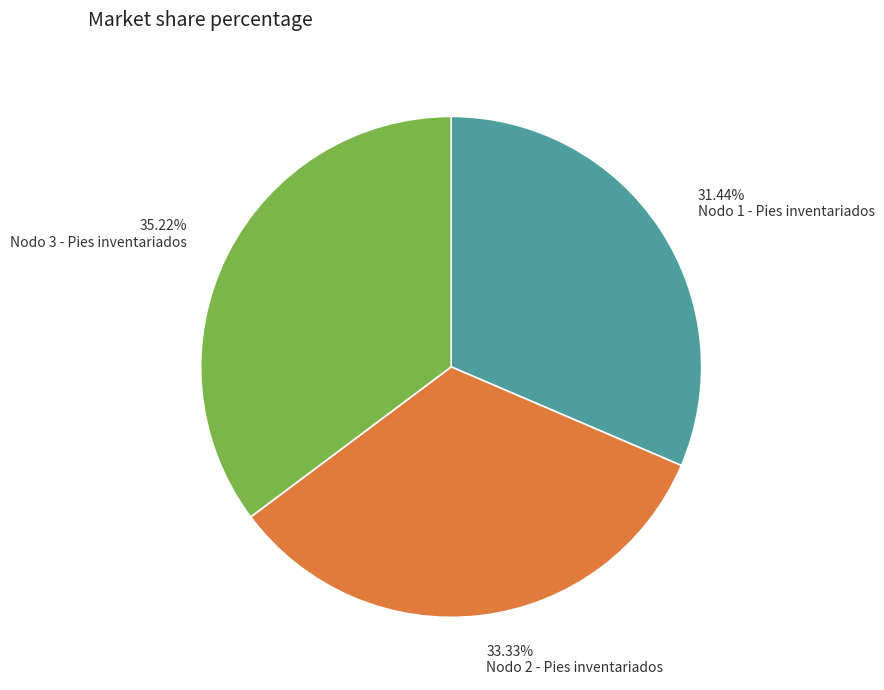

To the nearest percent, what is the difference between the Nodo 3 - Pies inventariados and Nodo 1 - Pies inventariados slice percentages?

4%